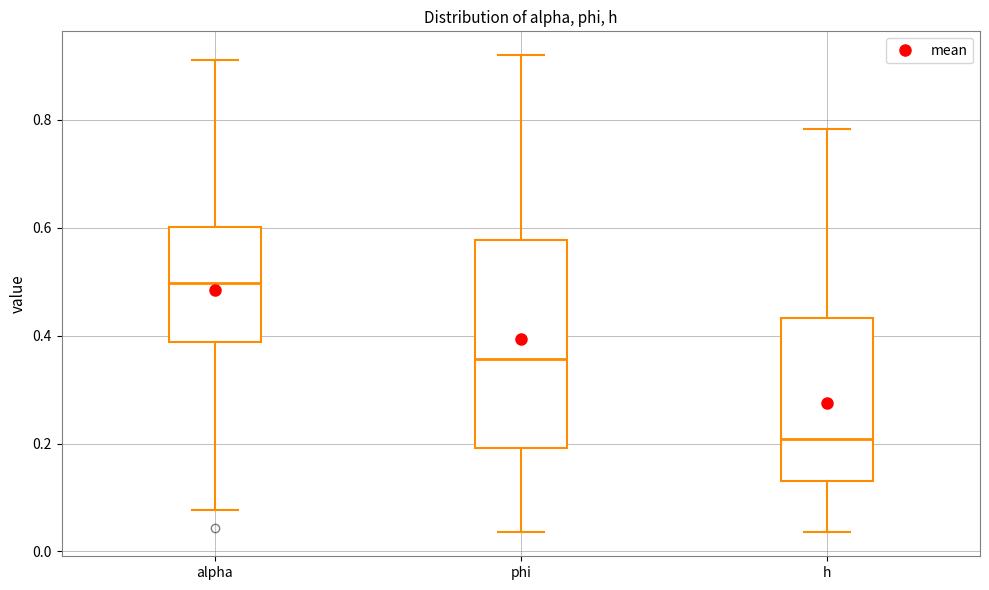

Which box is the tallest, from its lower edge to its upper edge?

phi